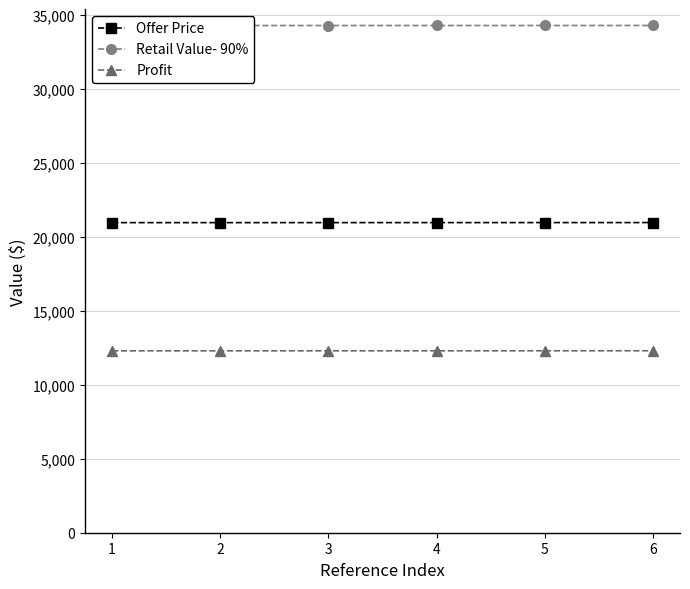

How many values in the Retail Value- 90% series are below 34303?

3